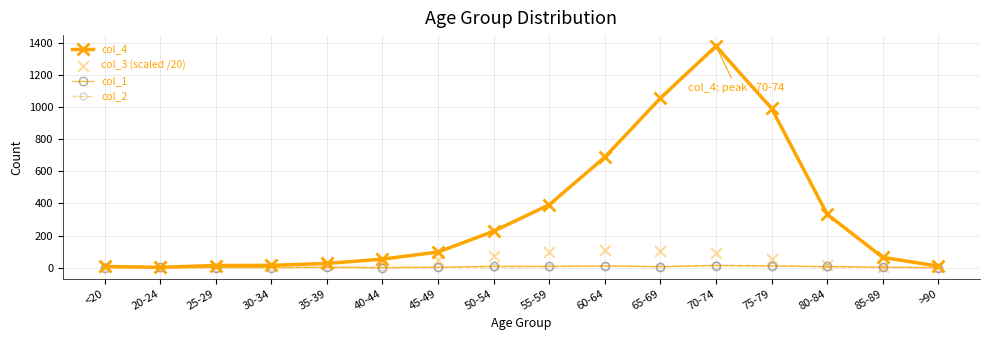

At how many categories does at least one series exceed 905?

3